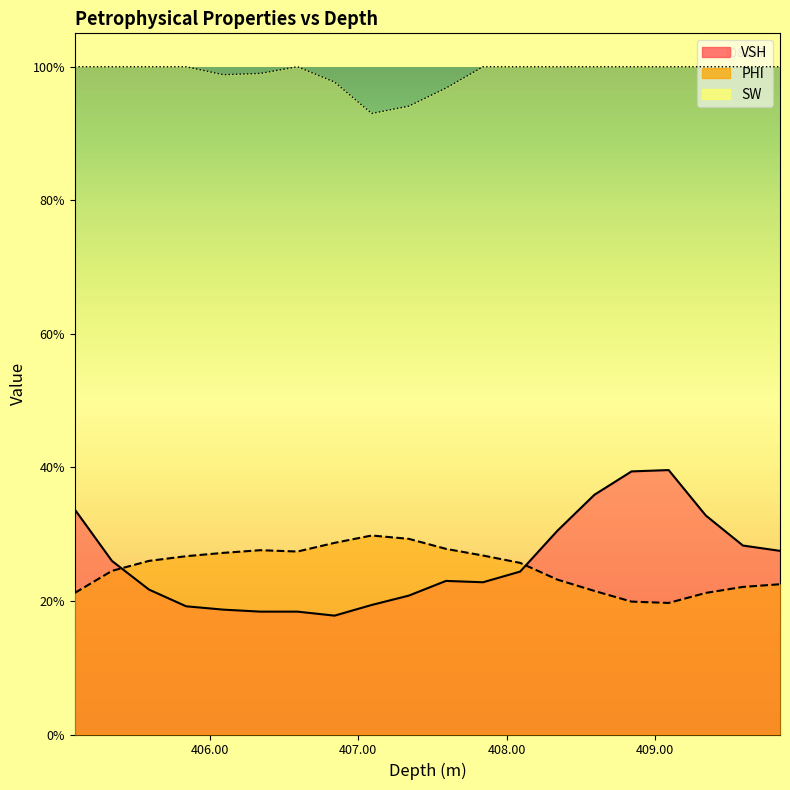

Does the chart display data point markers on the line(s)?

No